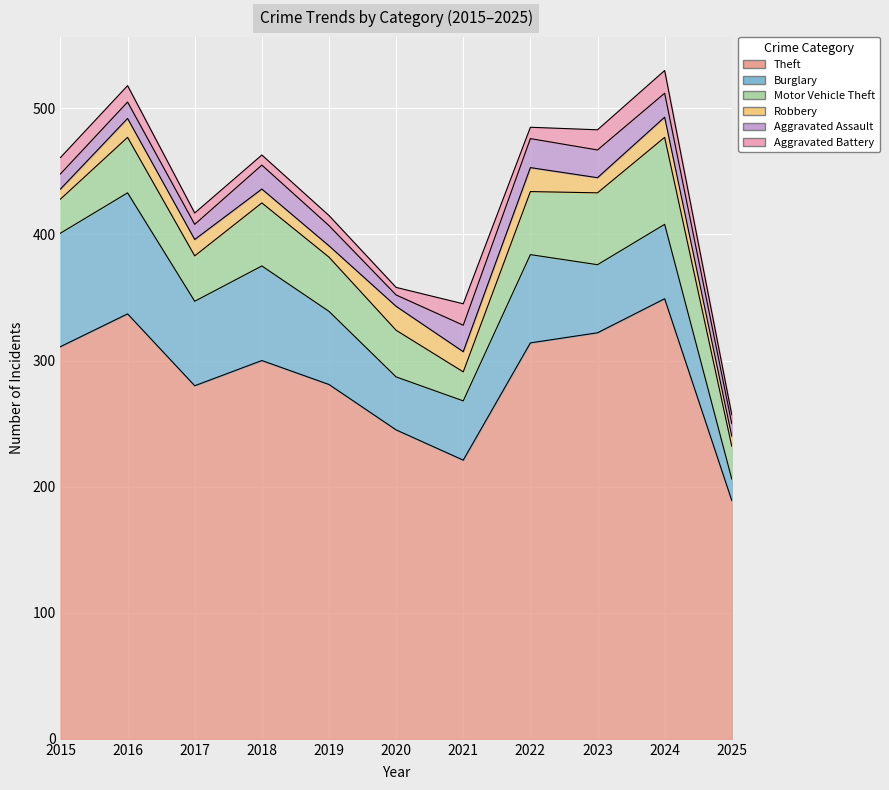

How many series are shown in this chart?

6